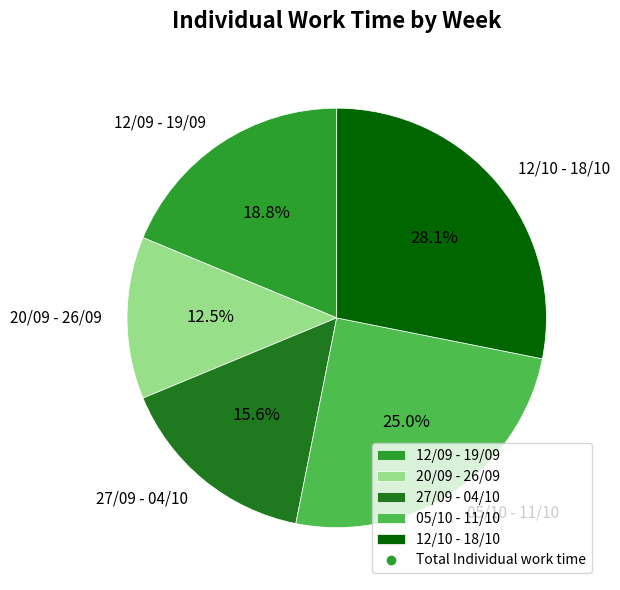

To the nearest percent, what is the combined percentage of 12/09 - 19/09 and 20/09 - 26/09?

31%